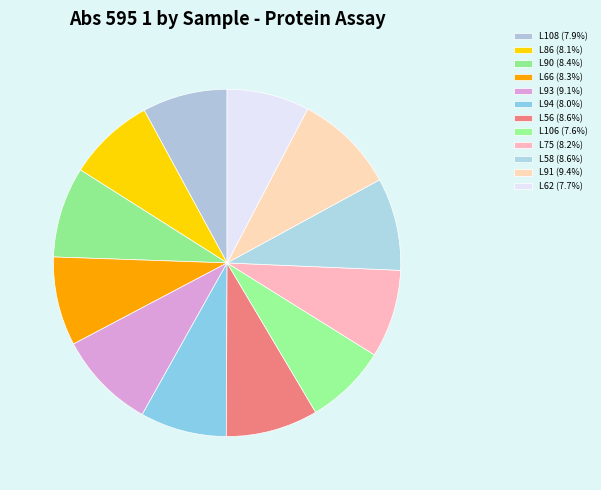

Does any single category account for the majority?

No